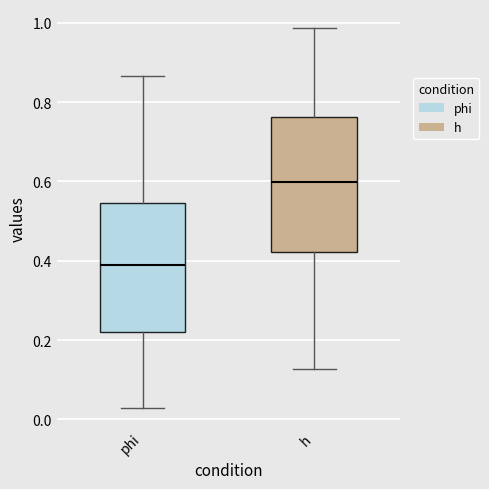

Reading left to right, read every box against the y-axis: the position of its median line, the range the box covers, and the ends of its whiskers. The values are not printed on the chart, so give them approximately, as read against the axis.

phi: median 0.38, box 0.22 to 0.54, whiskers 0.02 to 0.86
h: median 0.60, box 0.42 to 0.76, whiskers 0.12 to 0.98